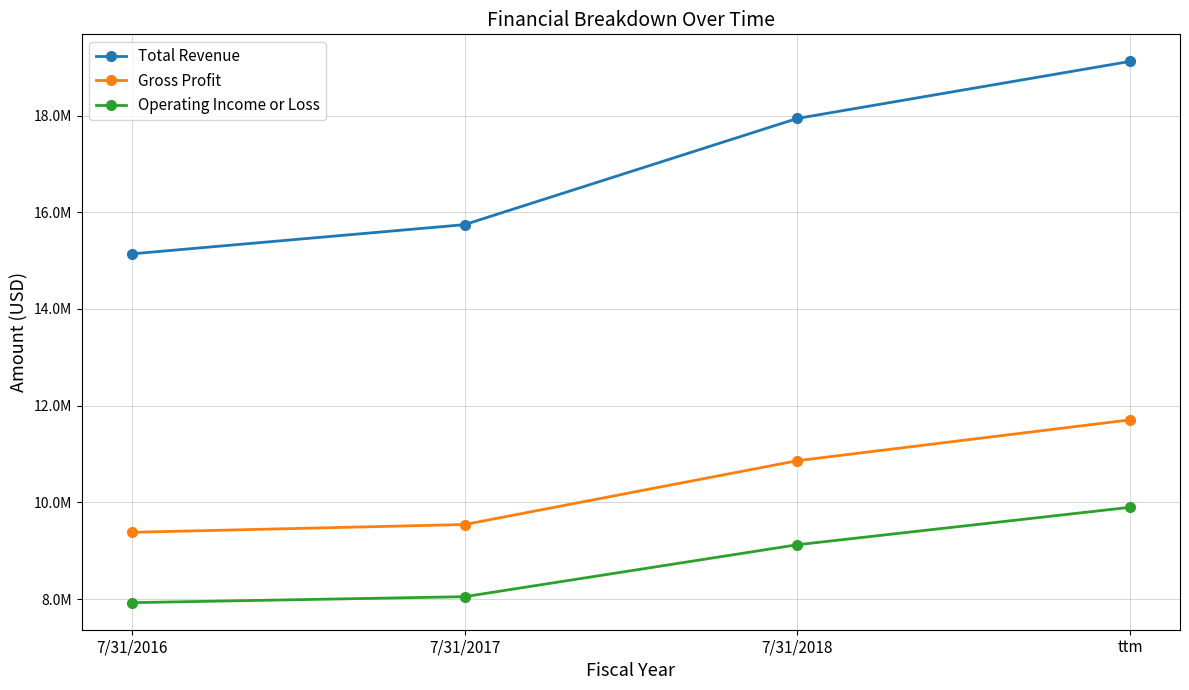

What are all the series names shown in the legend?

Total Revenue, Gross Profit, Operating Income or Loss